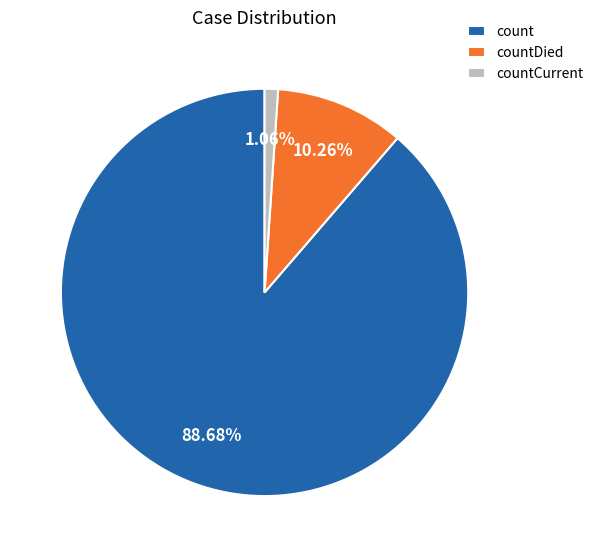

Between countCurrent and countDied, which is larger?

countDied